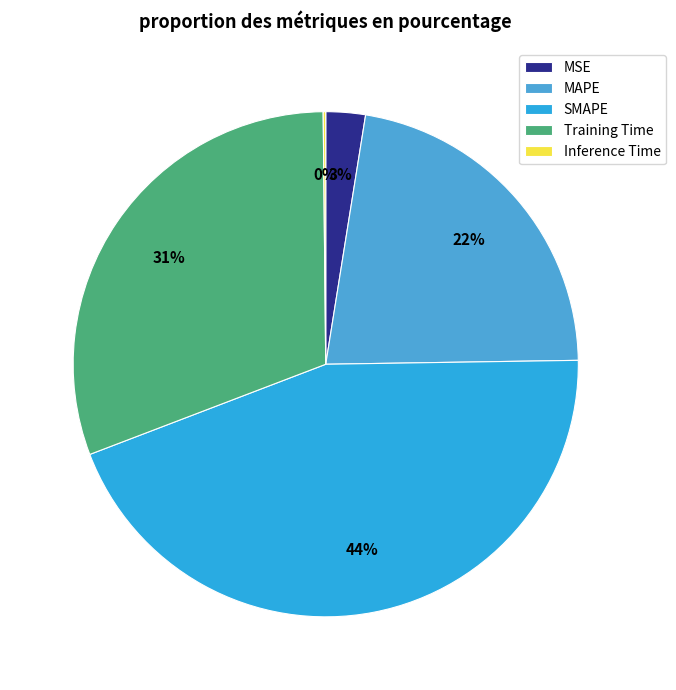

To the nearest percent, what is the difference between the largest and smallest slice percentages?

44%